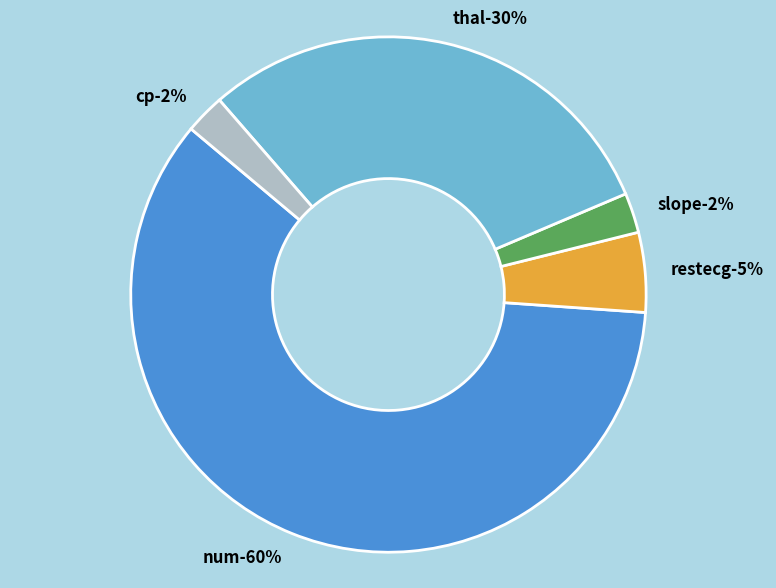

To the nearest percent, what is the combined percentage of cp and num?

62%